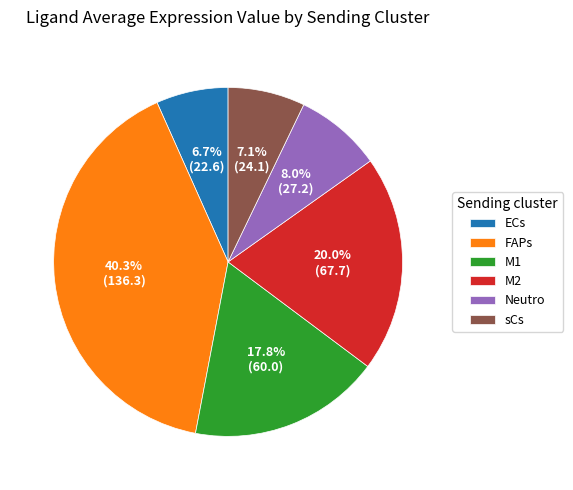

How many slices are in this pie chart?

6